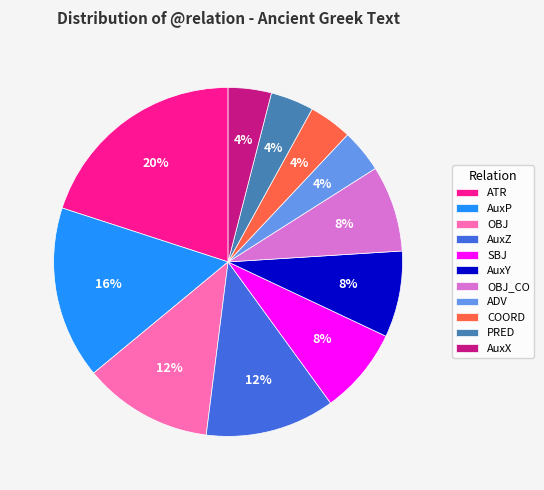

Which category has the biggest portion of the pie?

ATR